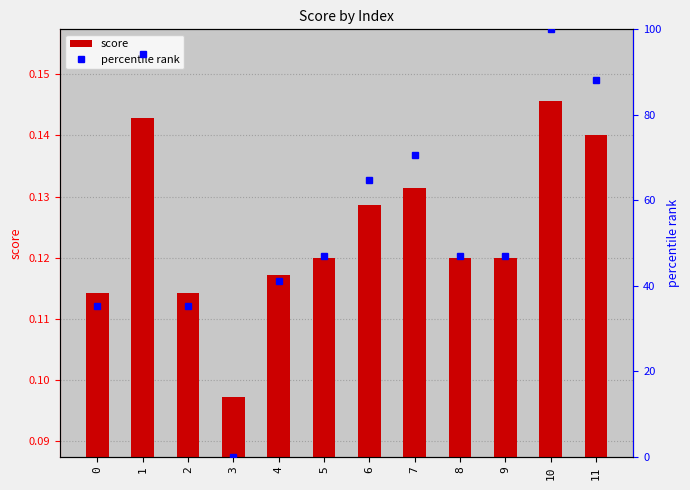

Rank the categories by percentile rank value from lowest to highest.

3, 0, 2, 4, 5, 8, 9, 6, 7, 11, 1, 10